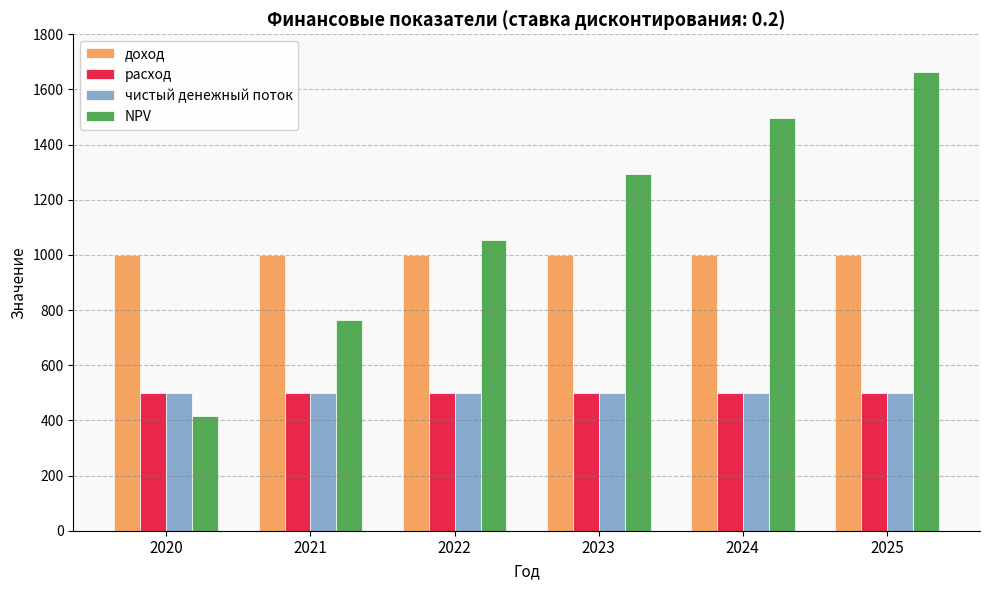

How many bars are there in each group?

4